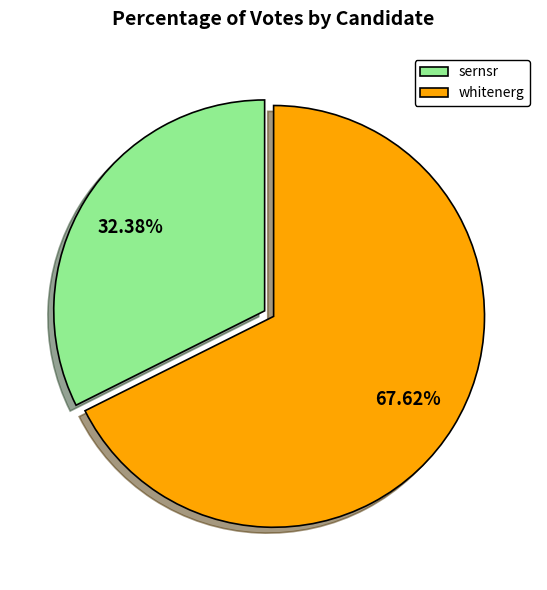

Is there a majority slice in this chart?

Yes